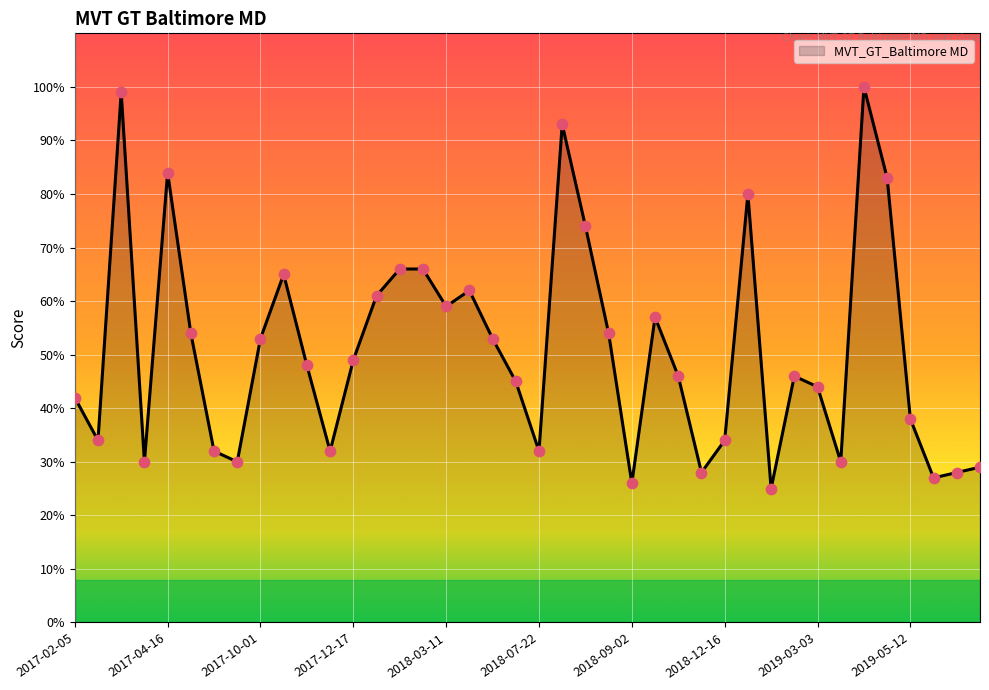

What is the greatest value displayed?

100